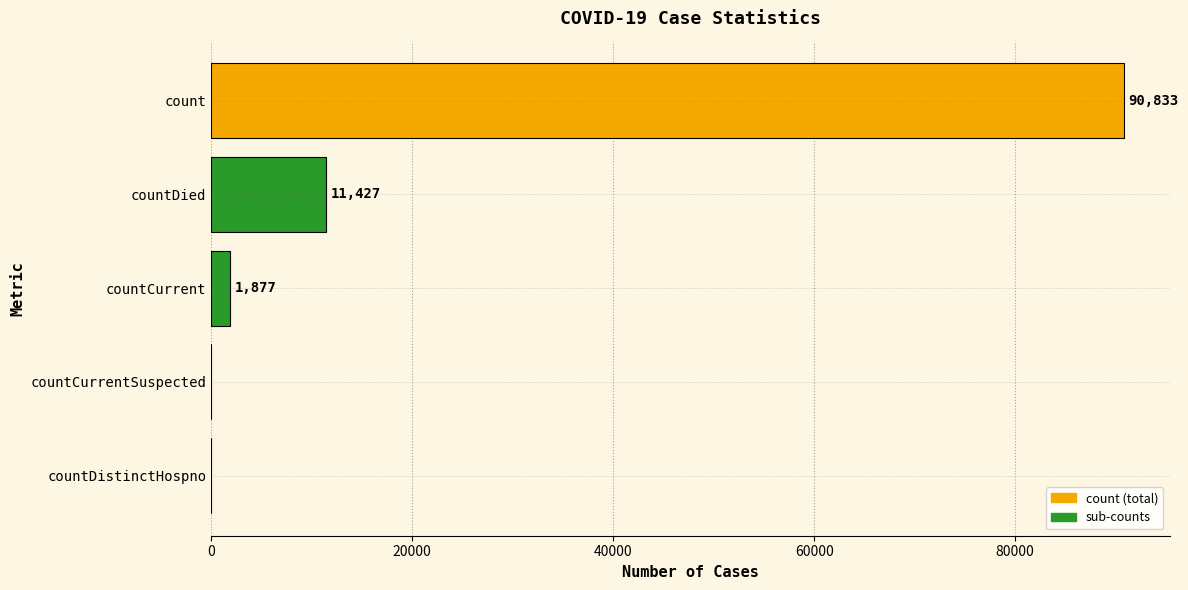

Count the number of data series in this chart.

1